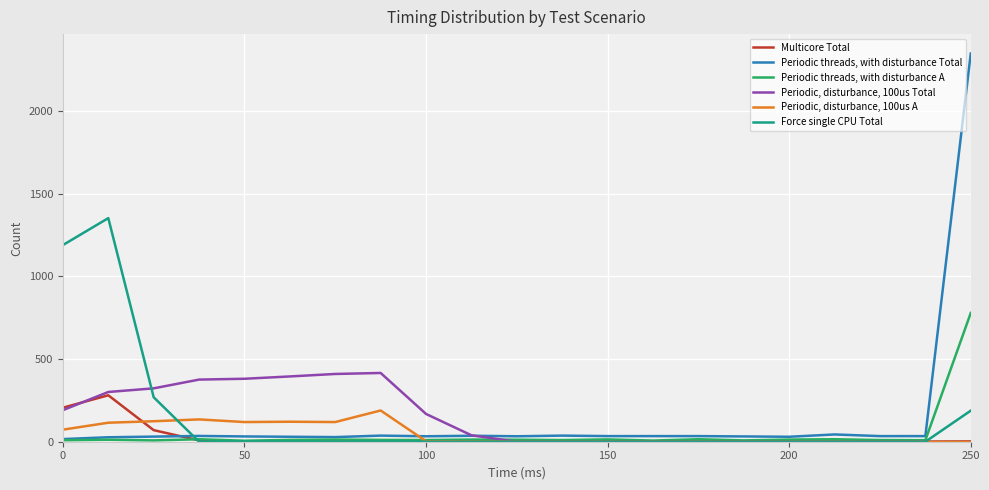

List the series in order of their peak value, lowest first.

Periodic, disturbance, 100us A, Multicore Total, Periodic, disturbance, 100us Total, Periodic threads, with disturbance A, Force single CPU Total, Periodic threads, with disturbance Total